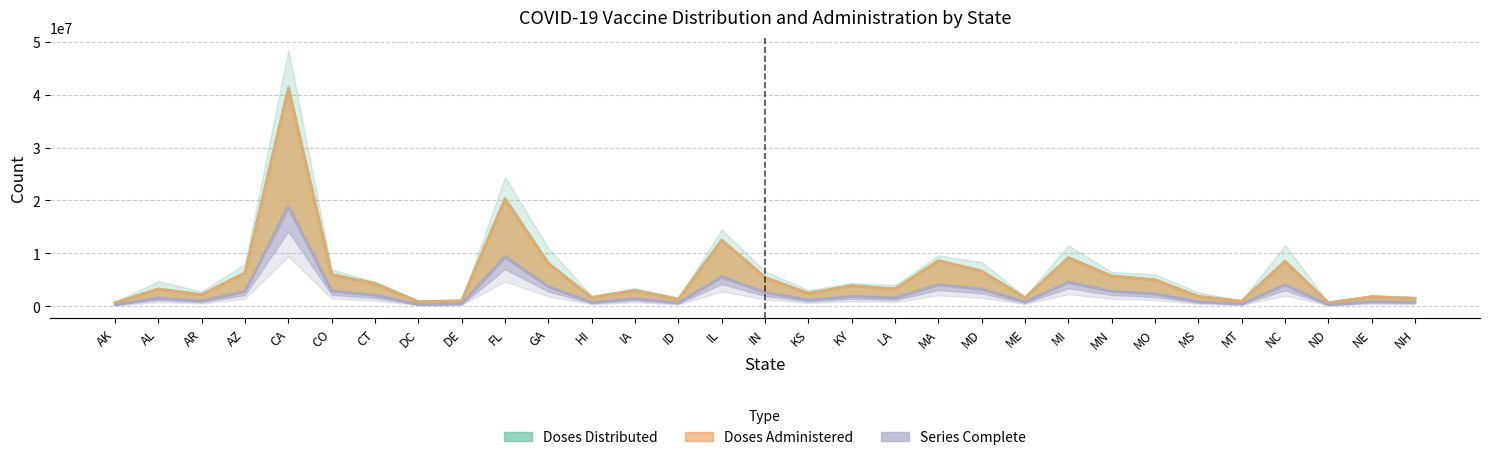

In Doses_Administered, how many points are higher than both neighbors (excluding endpoints)?

10